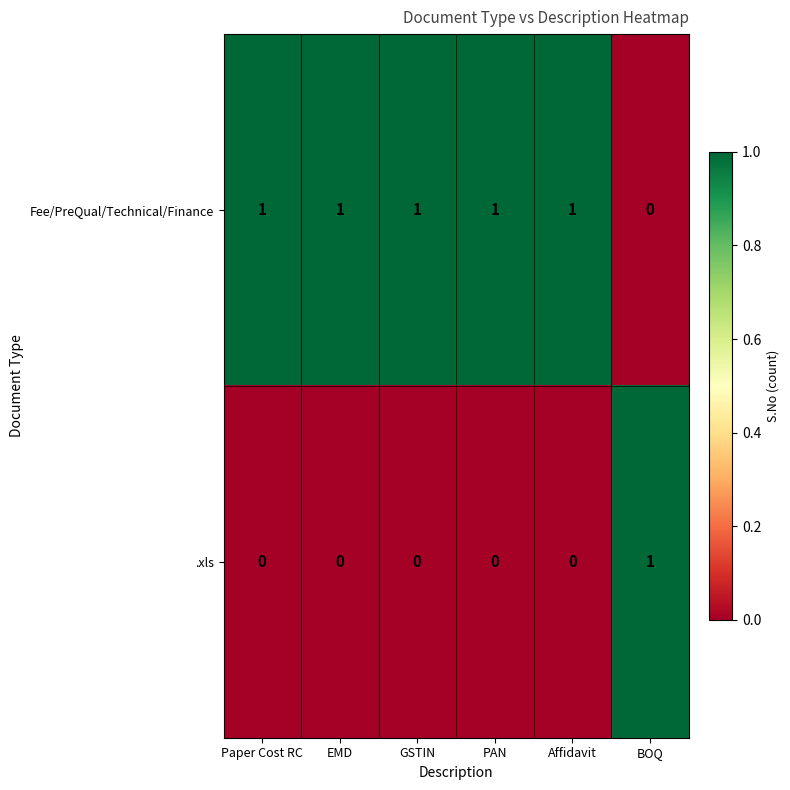

The .xls series shows 1 at PAN. True or false?

False